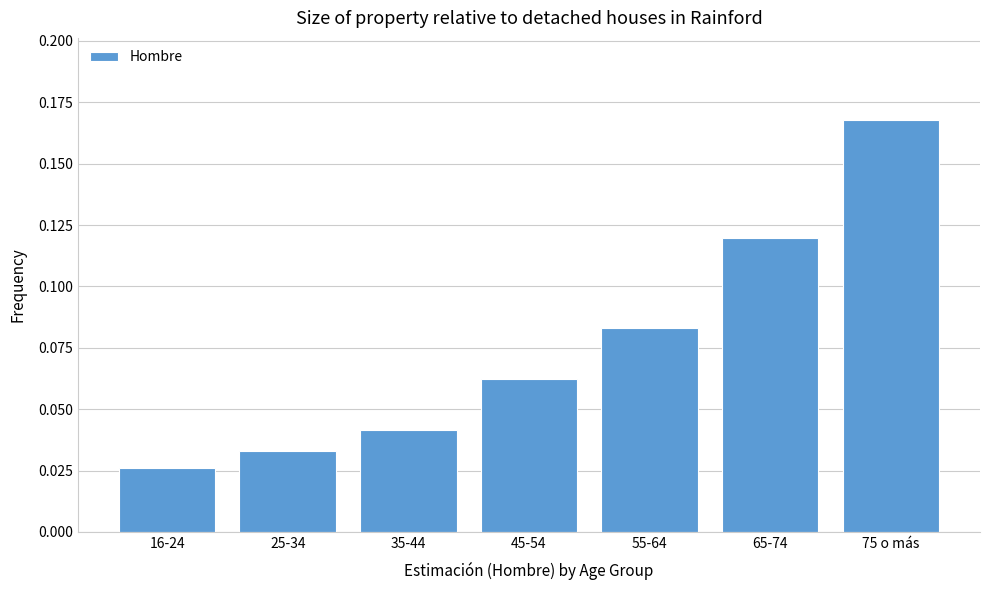

At which label is the value closest to 0?

16-24